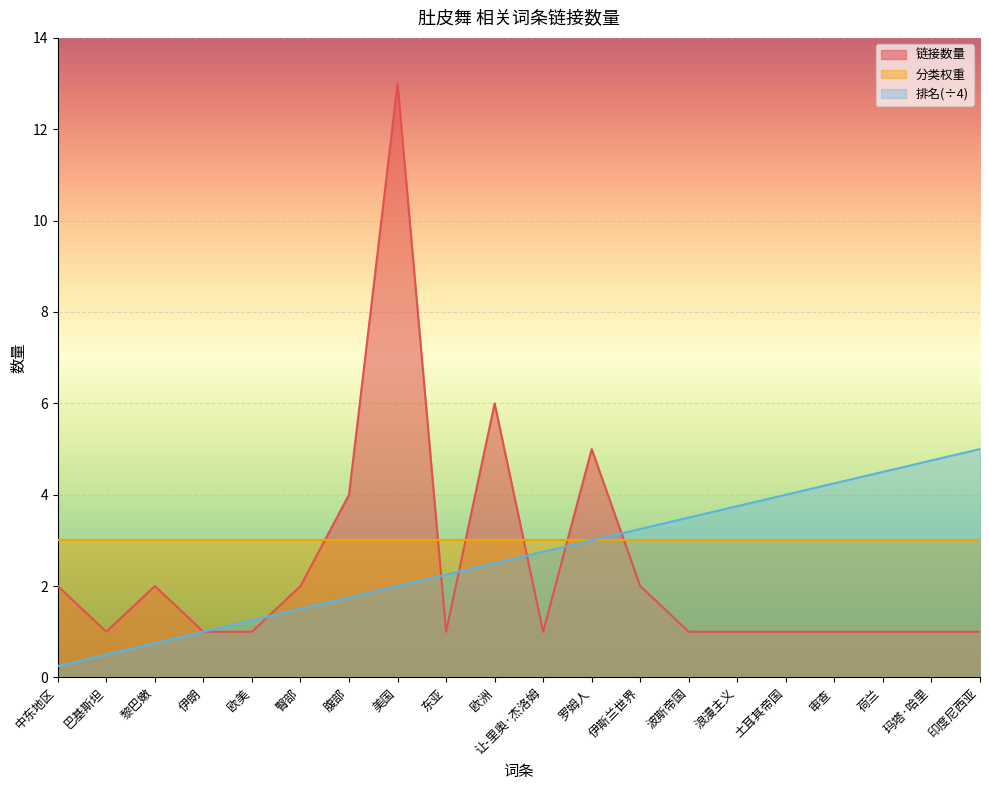

The 链接数量 series shows 10.3 at 欧洲. True or false?

False